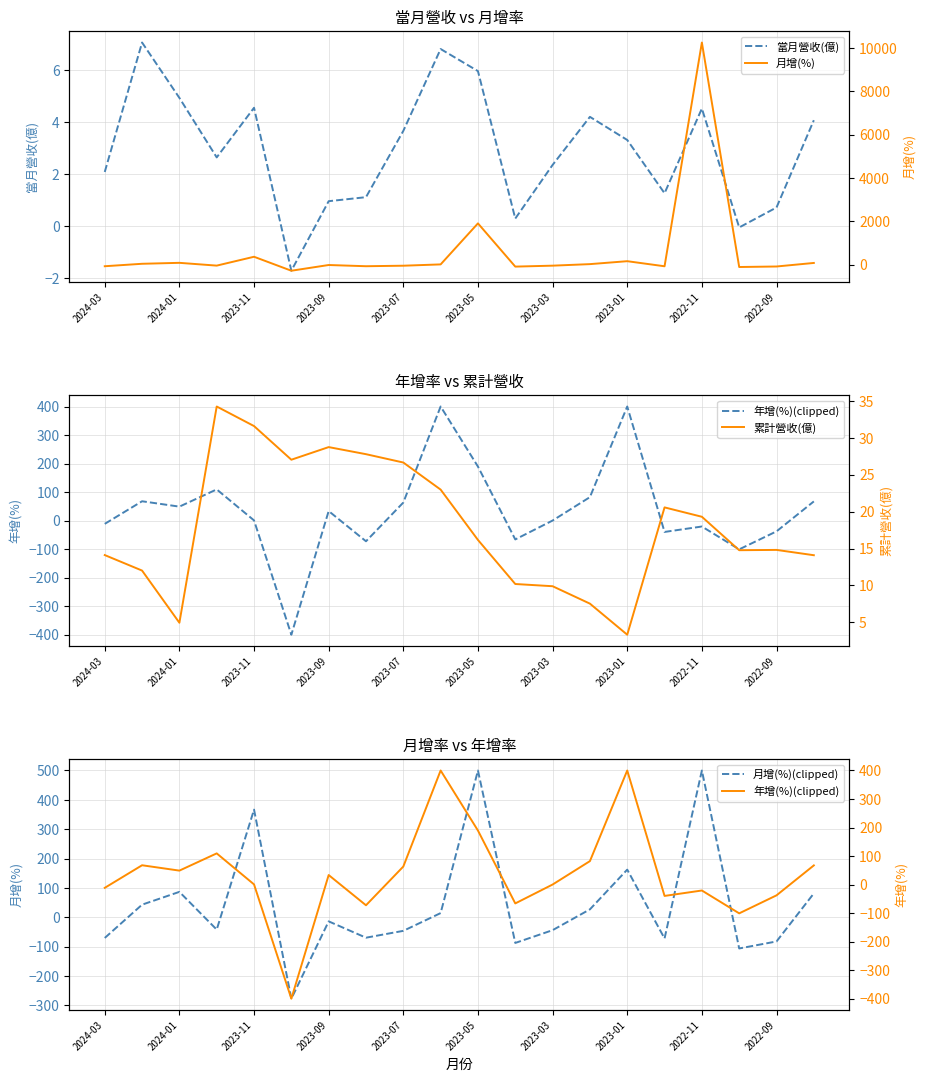

What is the greatest value displayed?

10249.0